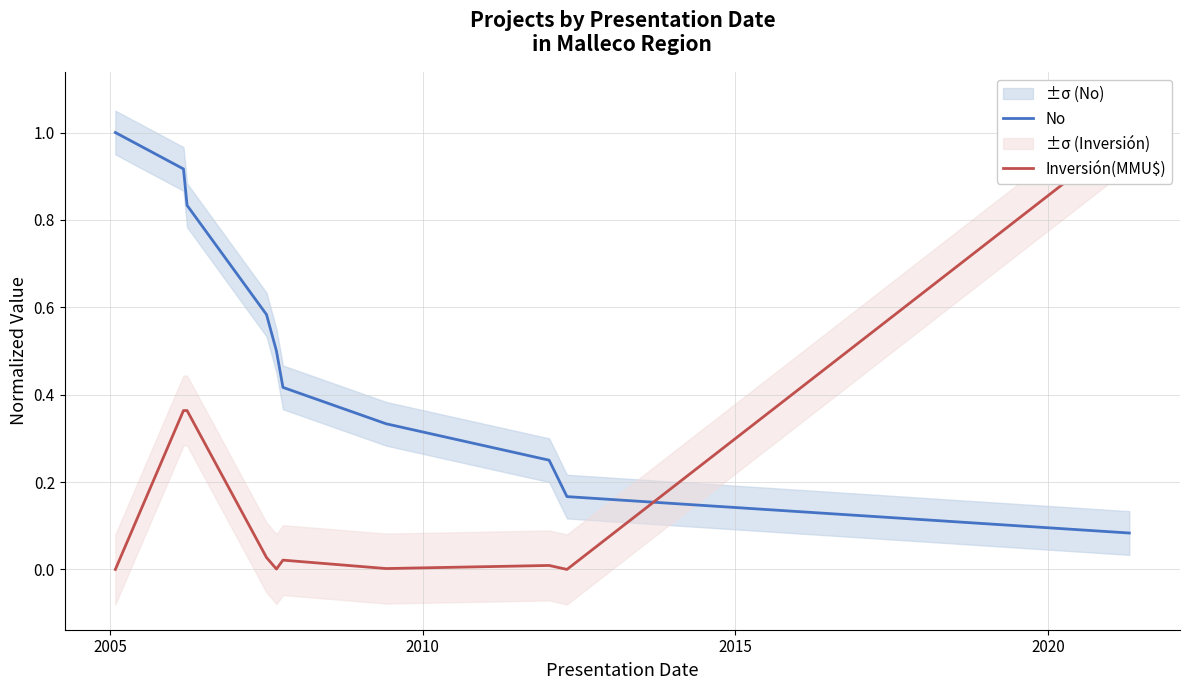

List the series in order of their overall mean, highest first.

No, Inversión(MMU$)